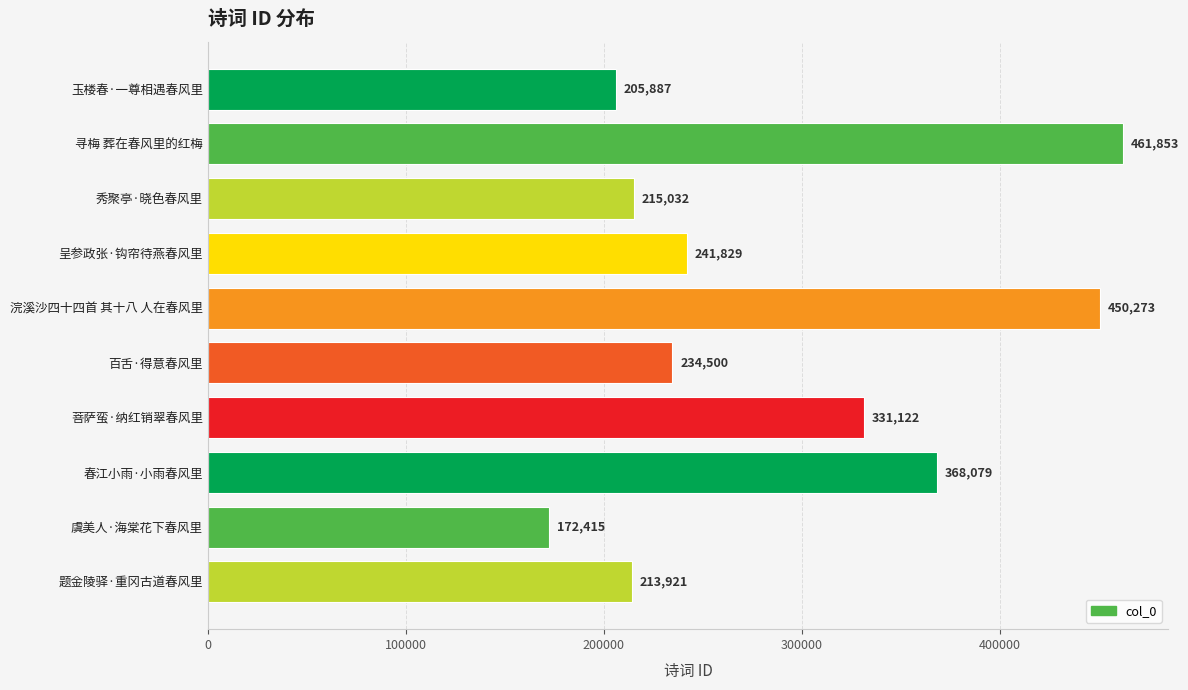

True or false: the data shows 487726 at 菩萨蛮·纳红销翠春风里.

False